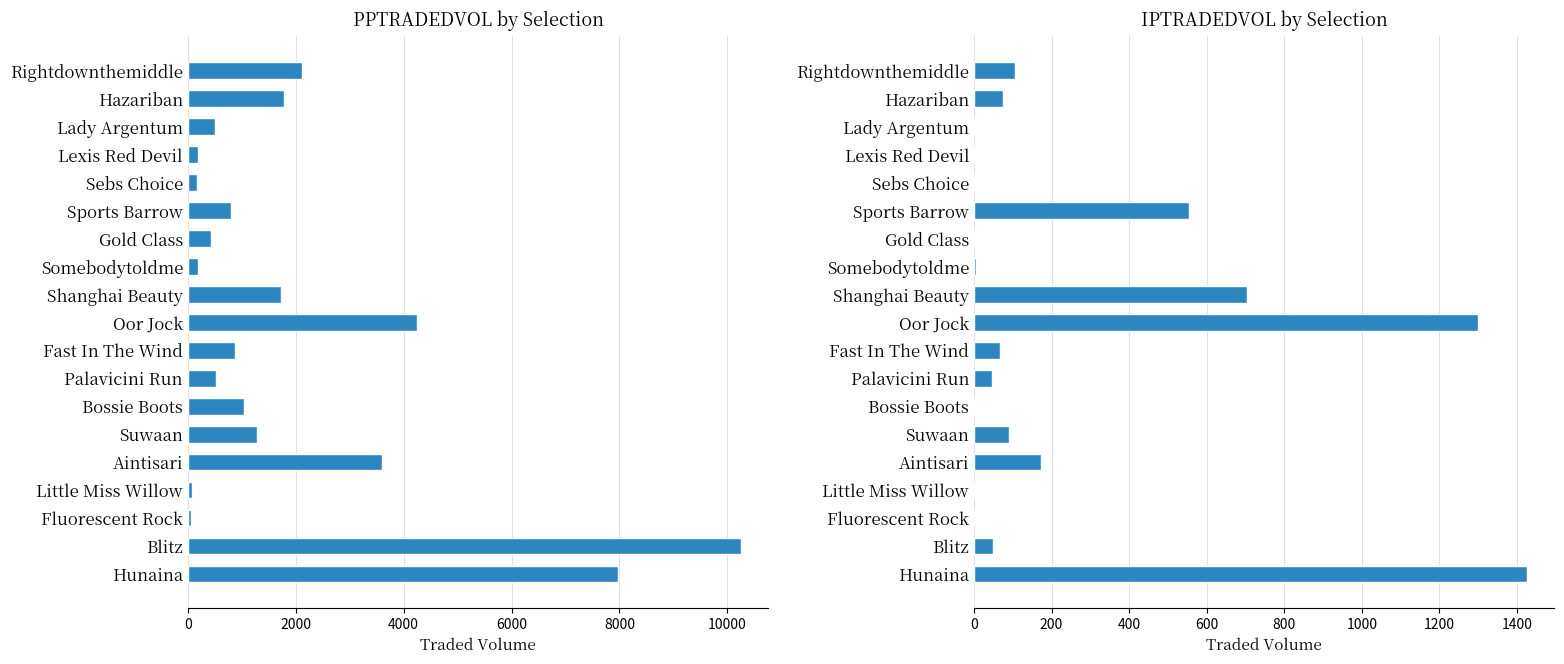

What is the spread (max minus min) of values at Fast In The Wind?

809.4